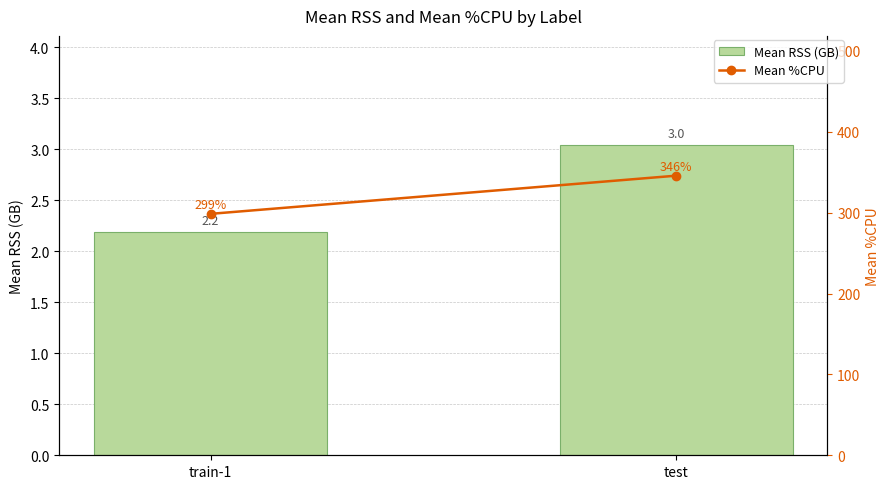

What is the label of the 2nd bar from the left?

test